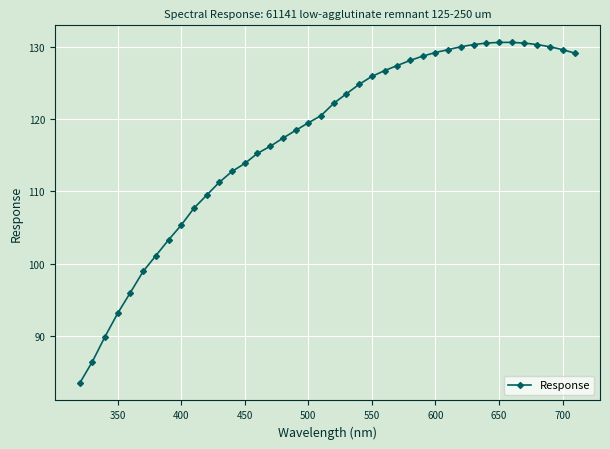

How many values are below 122?

20